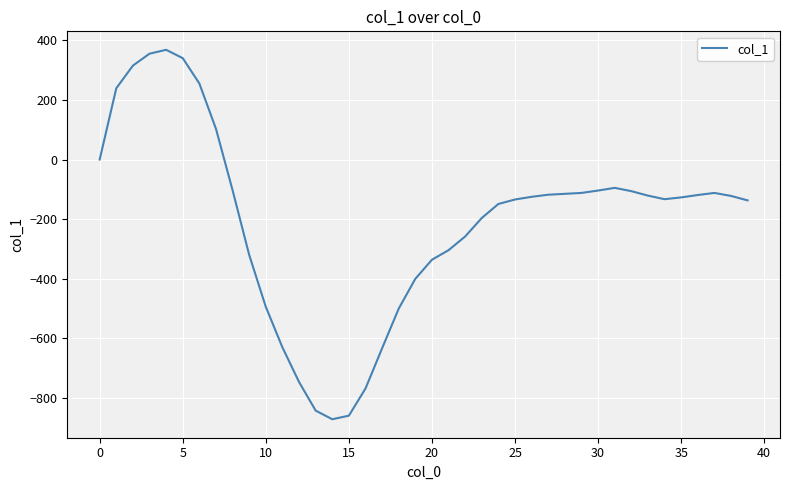

How many values are below -125?

20